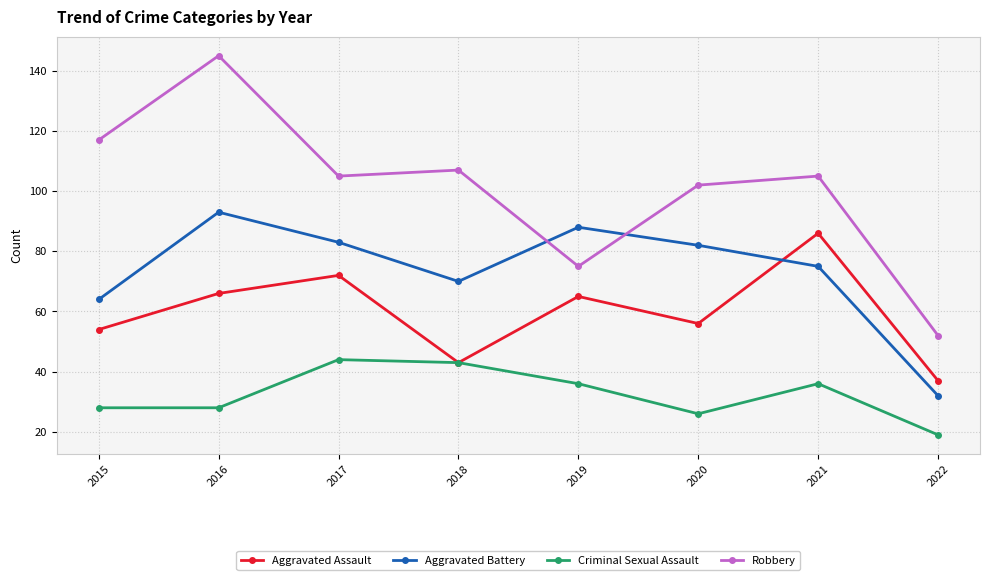

True or false: Aggravated Assault has a value of 72 at 2017.

True